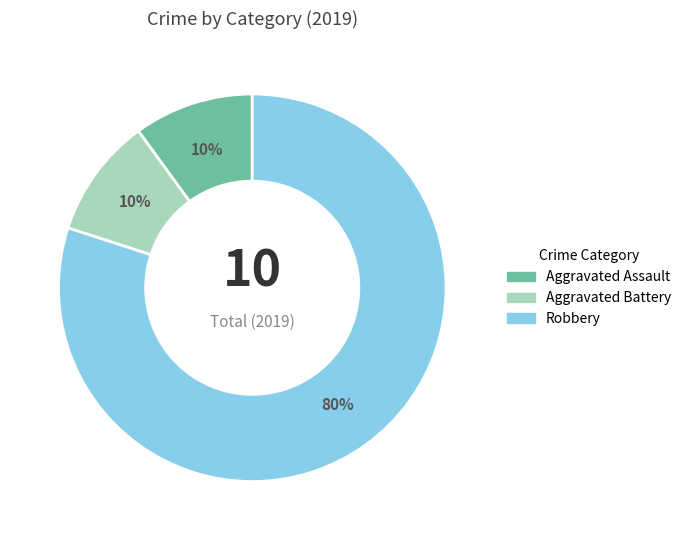

How many segments does this pie chart have?

3